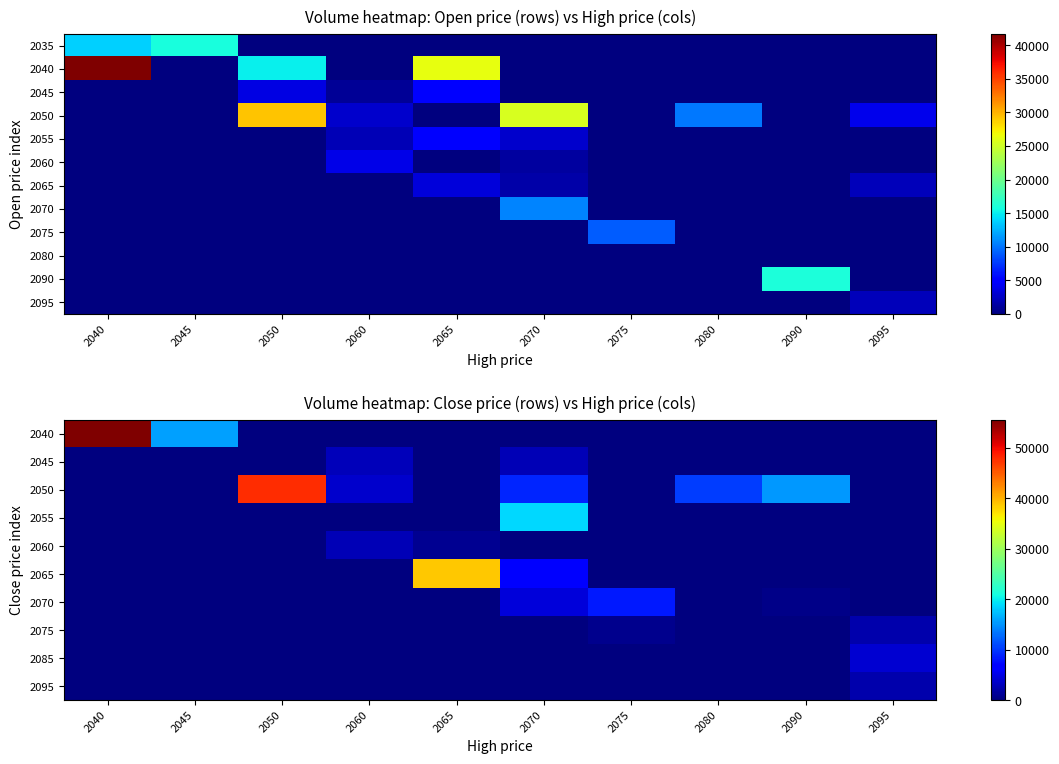

Which has a higher value, 2090 or 2075?

2090